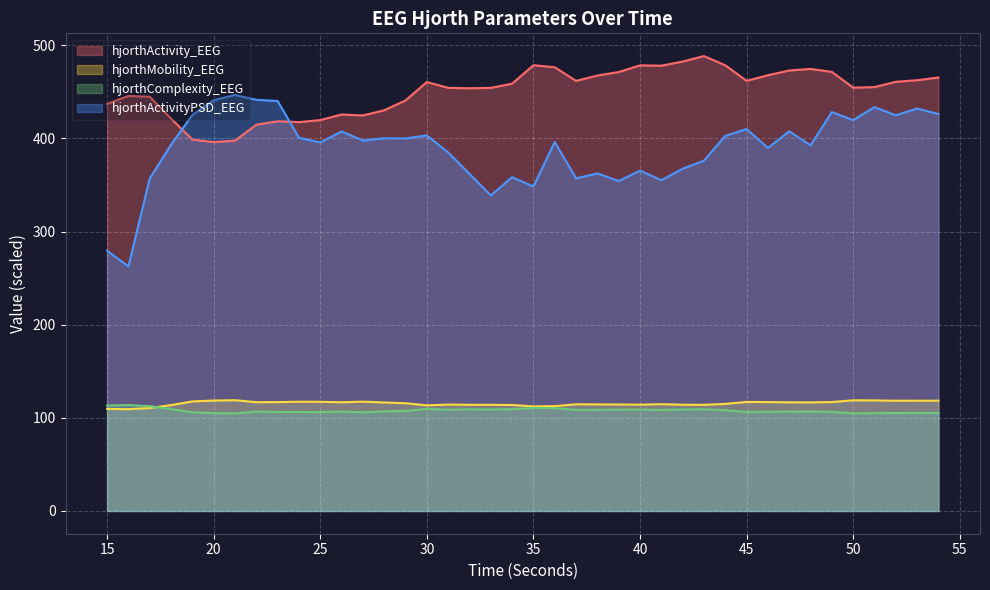

What is the smallest value displayed?

104.7